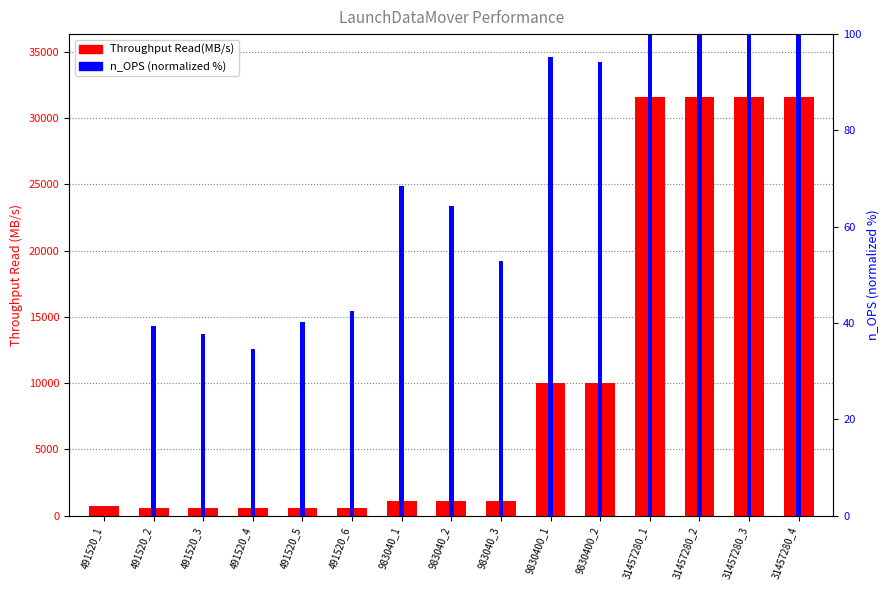

Is the value of n_OPS (normalized) at 31457280_4 greater than the value of Throughput Read(MB/s) at 491520_3?

No